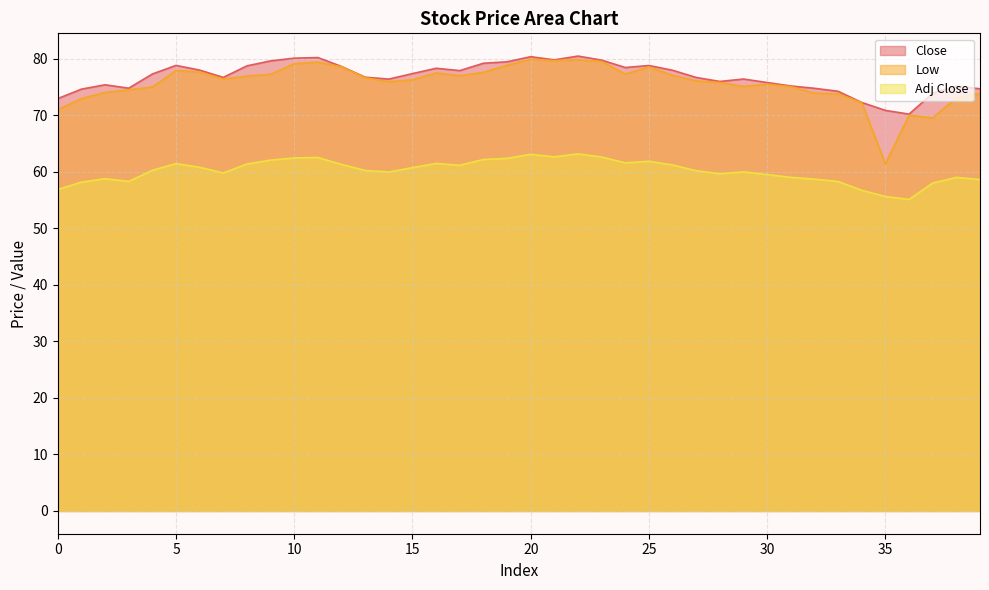

What is the sum of the Adj Close values at 28 and 7?

119.5